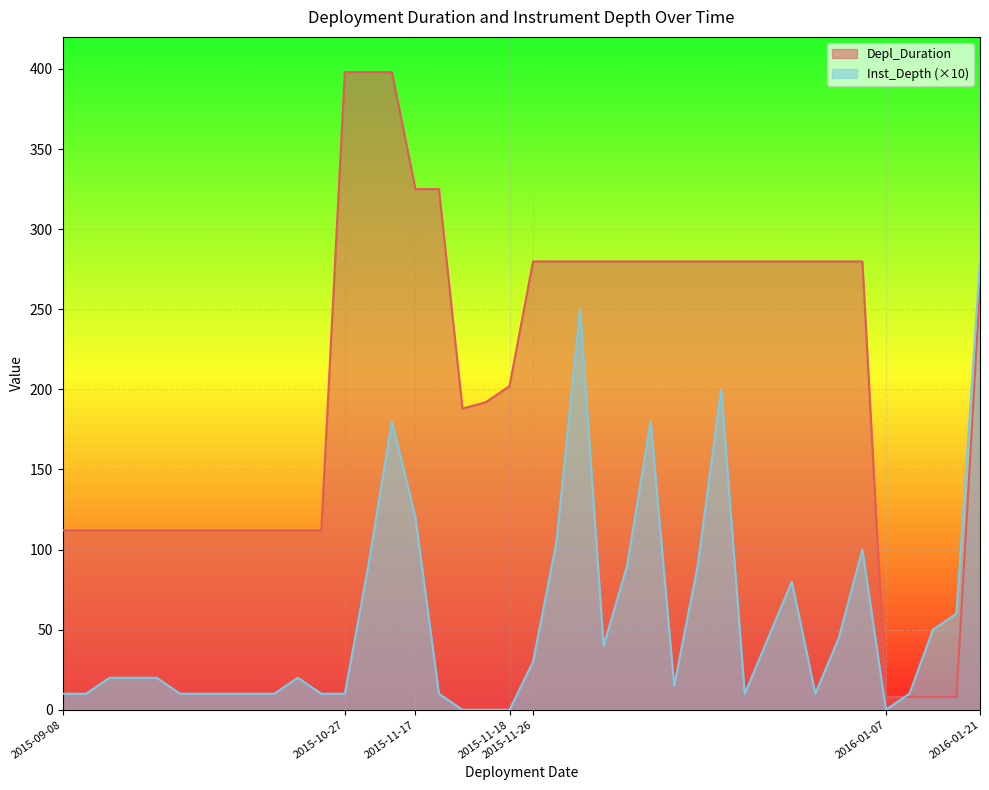

What is the lowest value of the Depl_Duration series?

8.0